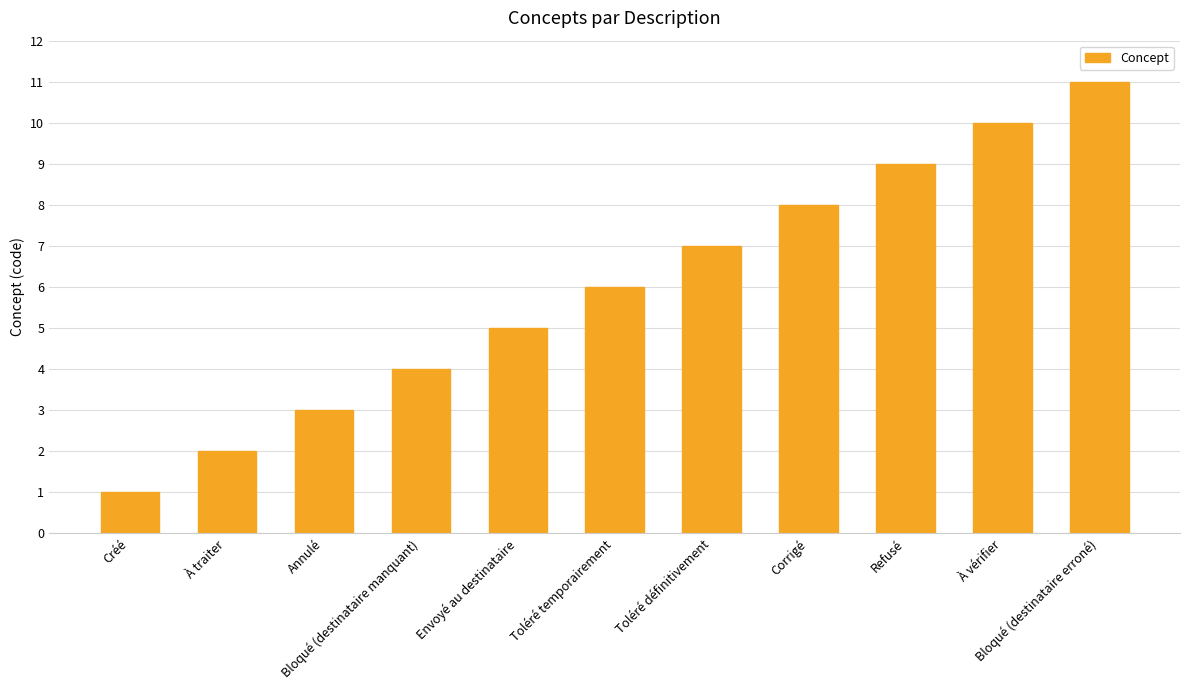

What is the change in value from Corrigé to Bloqué (destinataire erroné)?

+3